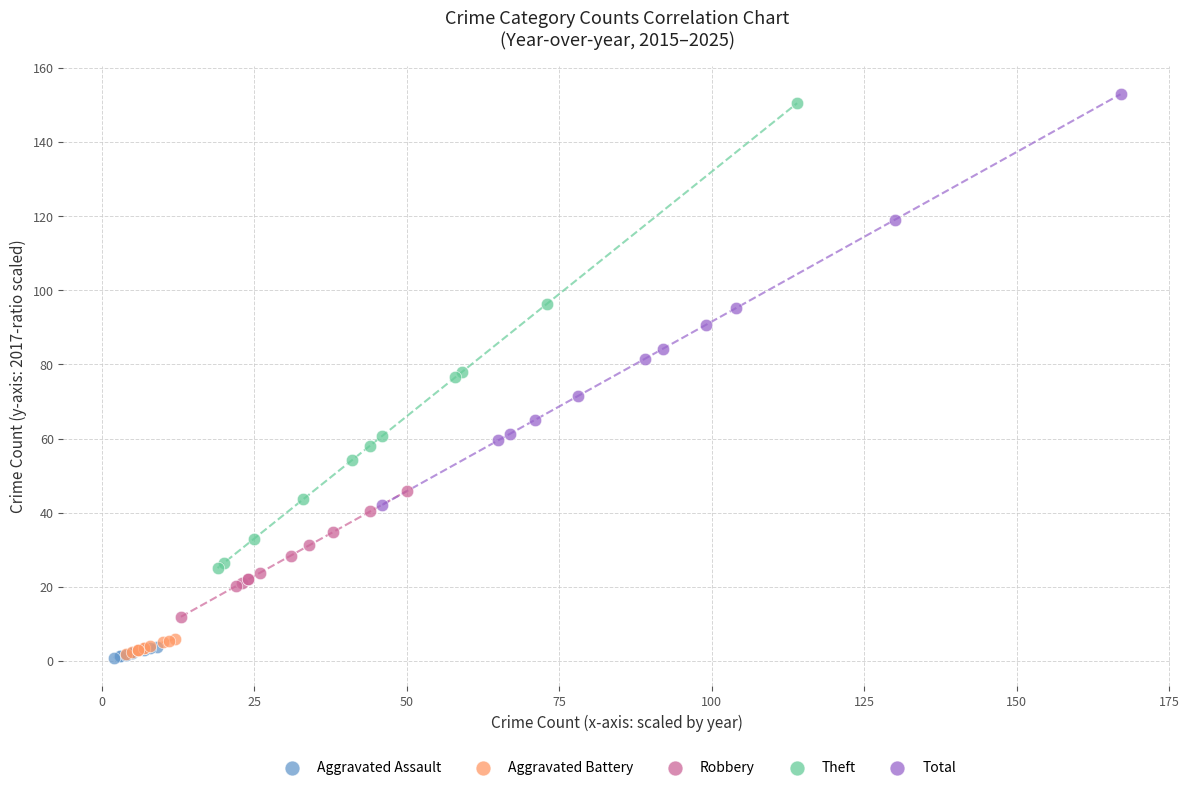

What are all the series names shown in the legend?

Aggravated Assault, Aggravated Battery, Robbery, Theft, Total